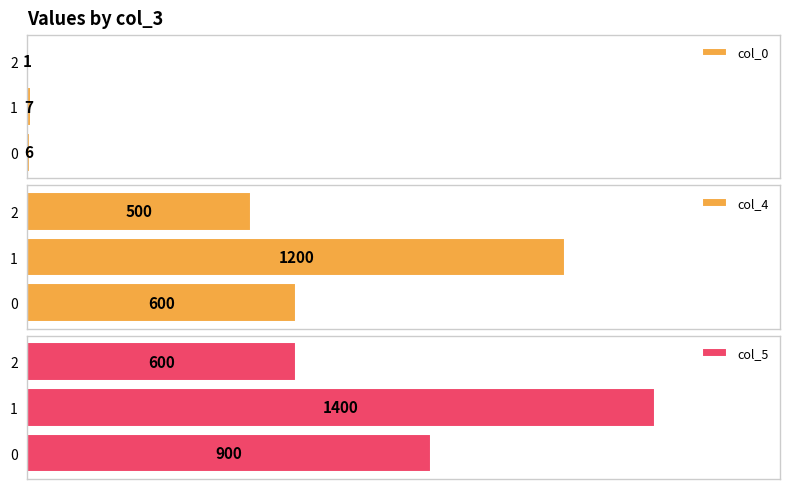

Is the value of col_0 at 2 greater than the value of col_4 at 2?

No